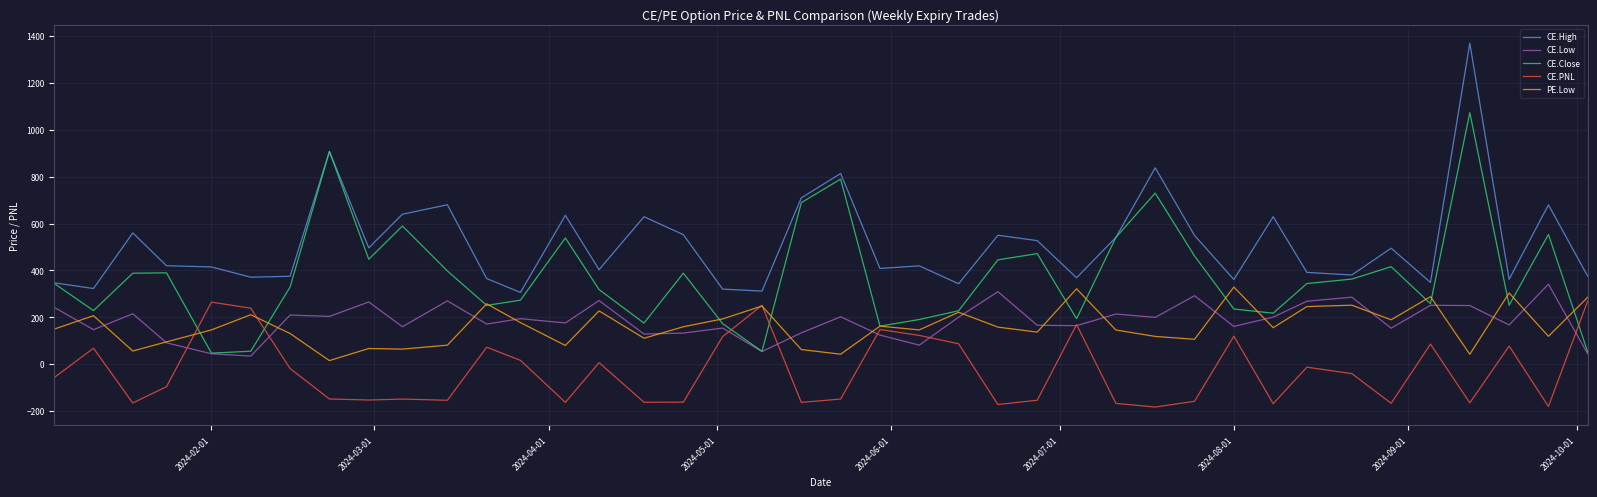

What is the difference between the maximum and minimum values in the CE.PNL series?

453.7